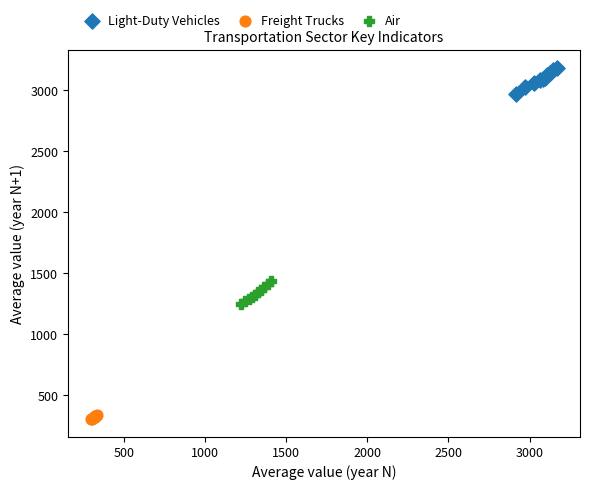

What are all the series names shown in the legend?

Light-Duty Vehicles, Freight Trucks, Air